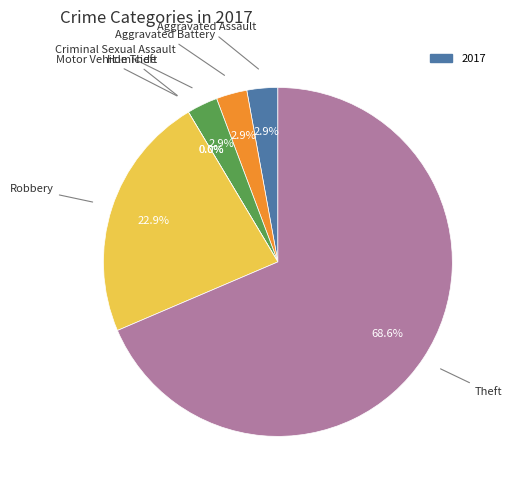

How many slices are in this pie chart?

7